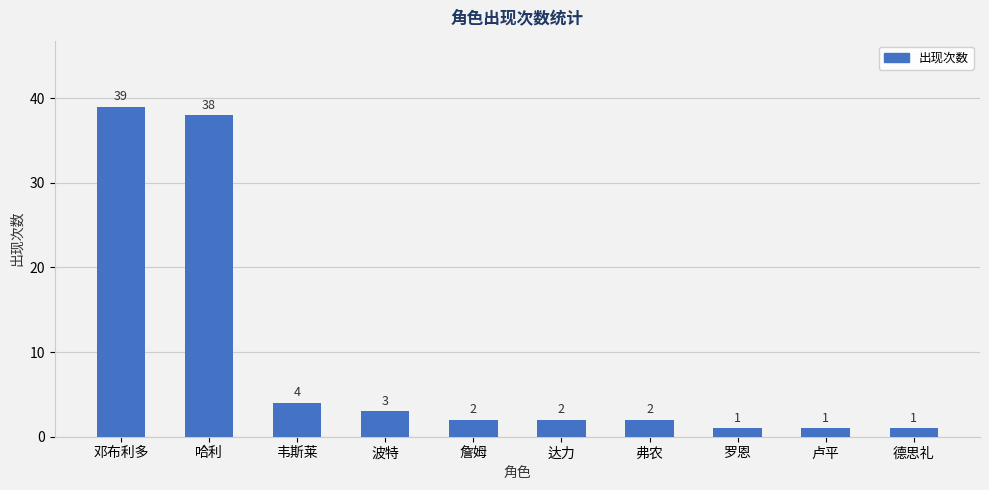

The value at 詹姆 is 2. True or false?

True